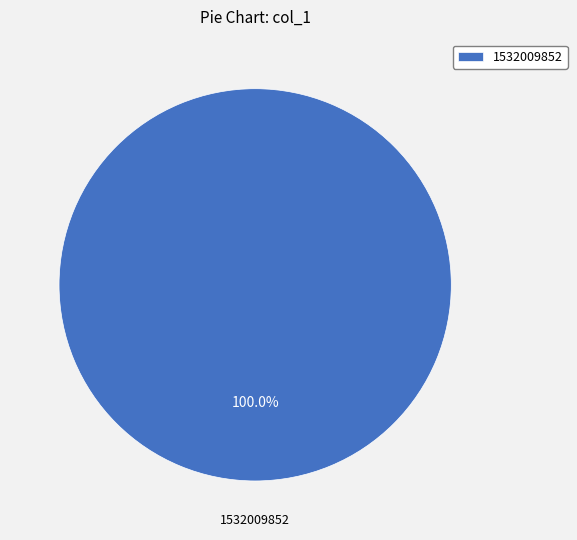

Rank the categories by value from highest to lowest.

1532009852